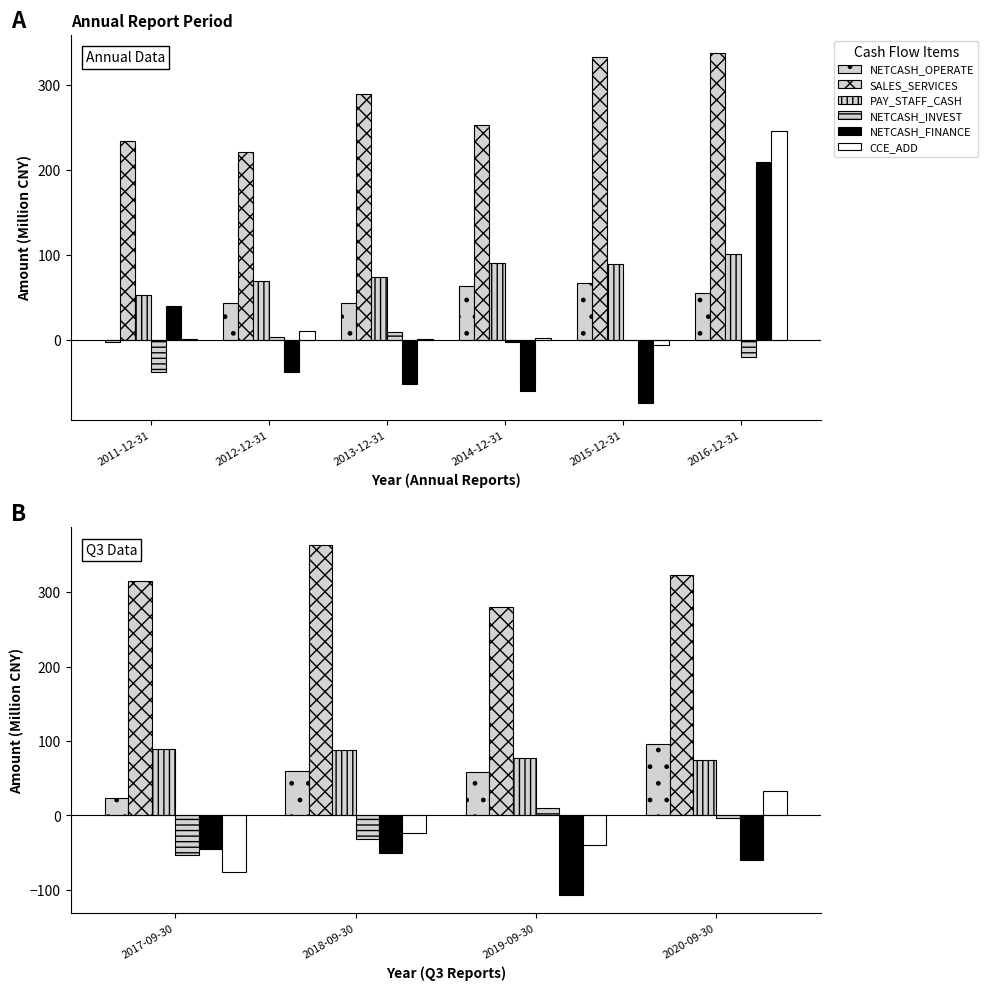

Which has a higher value, 2020-09-30 or 2018-09-30?

2020-09-30